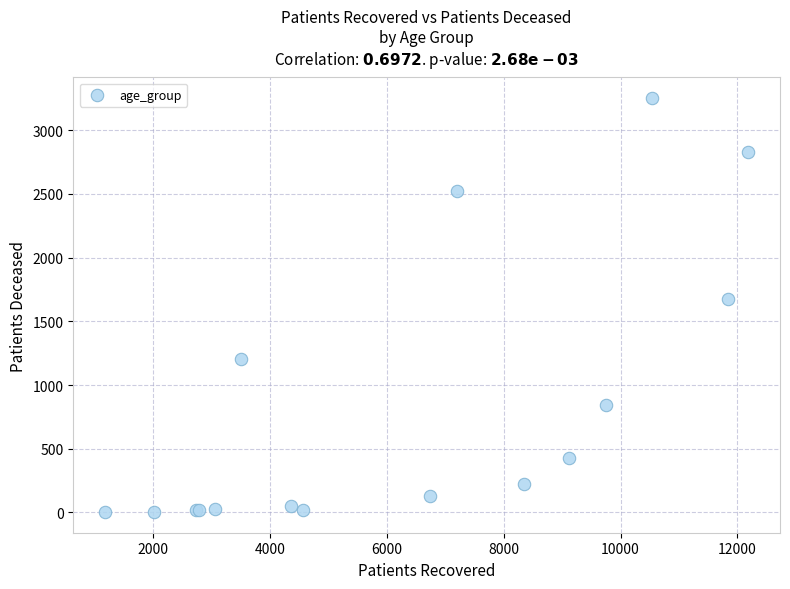

What Y value in the scatter plot is closest to 1627?

1673